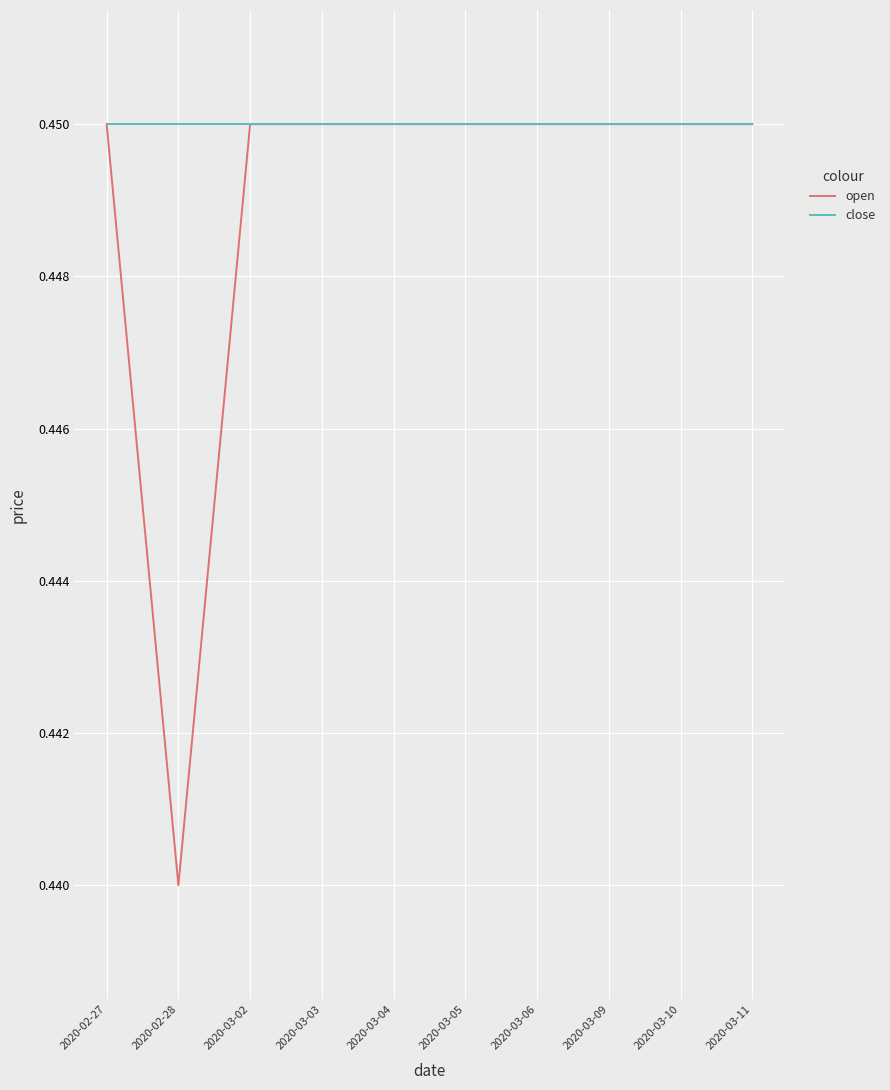

At which label does open reach its minimum?

2020-02-28